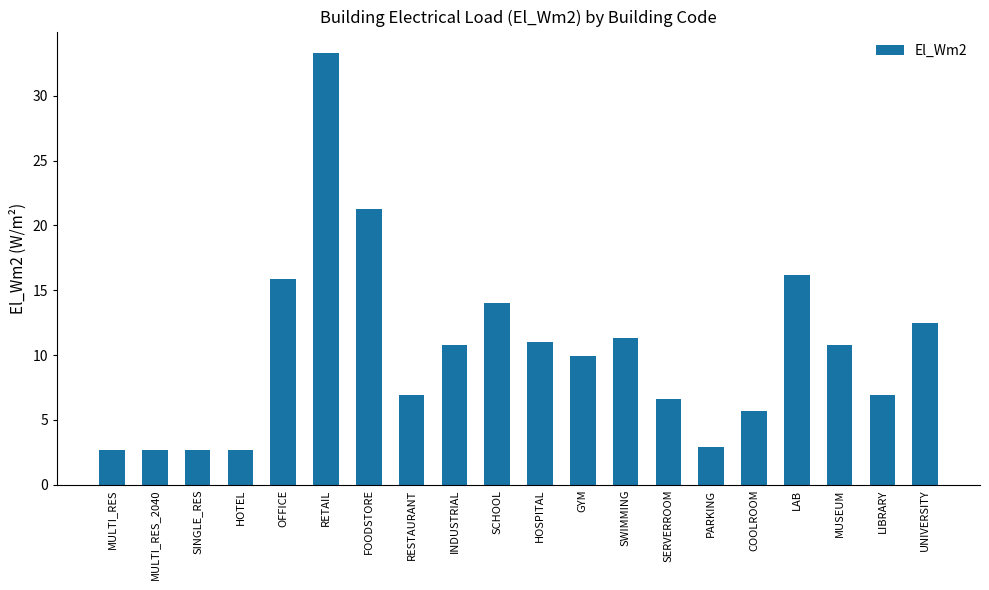

What is the maximum value shown in the chart?

33.3